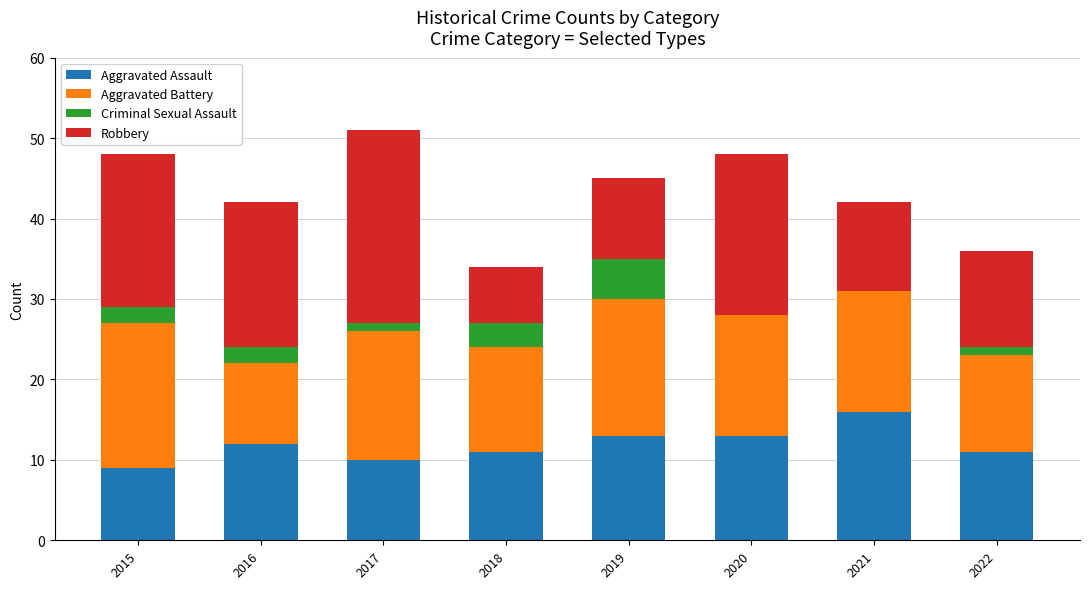

What value does the Aggravated Assault series have at 2015?

9